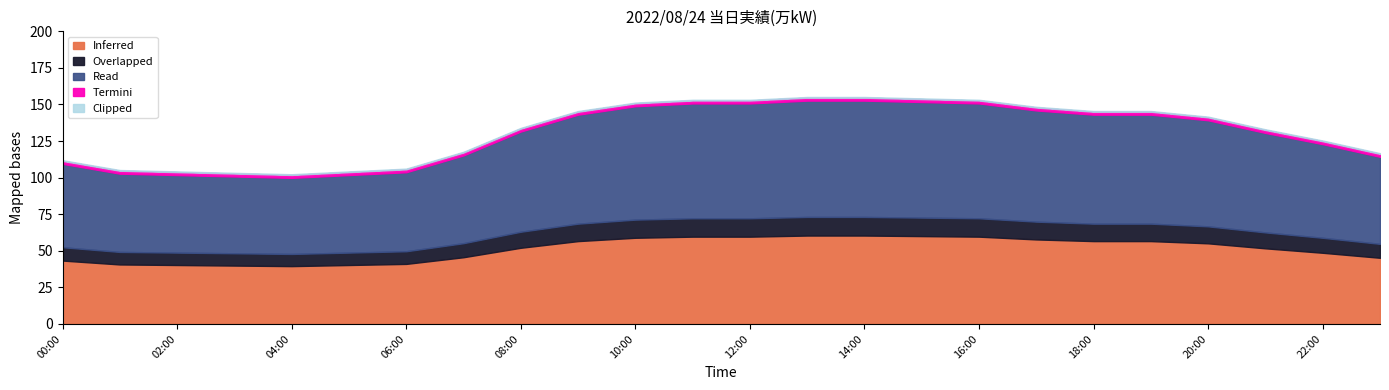

What is the minimum value for Inferred?

39.5